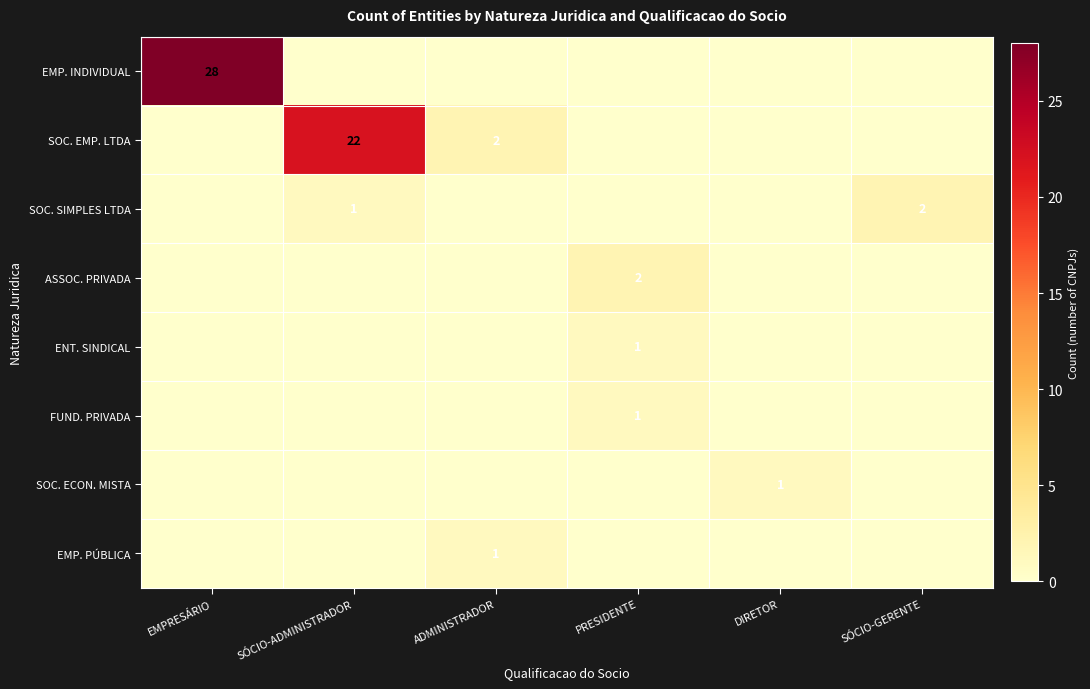

The SOC. ECON. MISTA series shows 1 at DIRETOR. True or false?

True